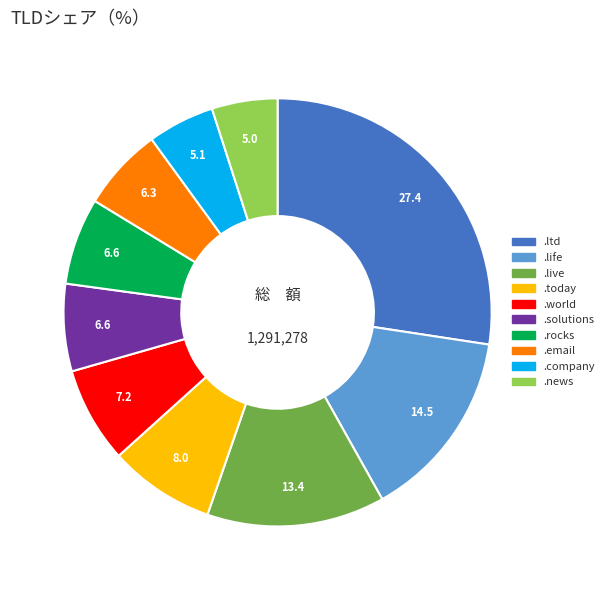

Which slice is the largest?

.ltd